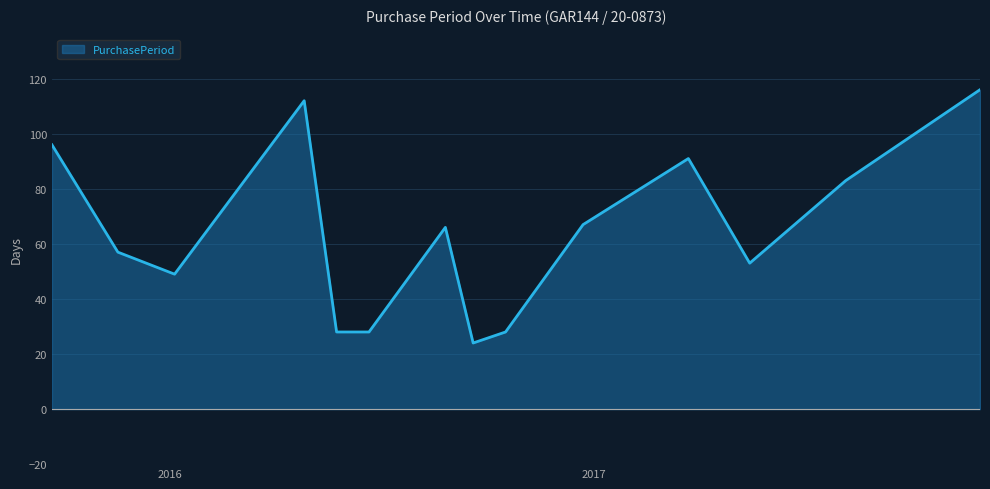

What is the maximum value shown in the chart?

116